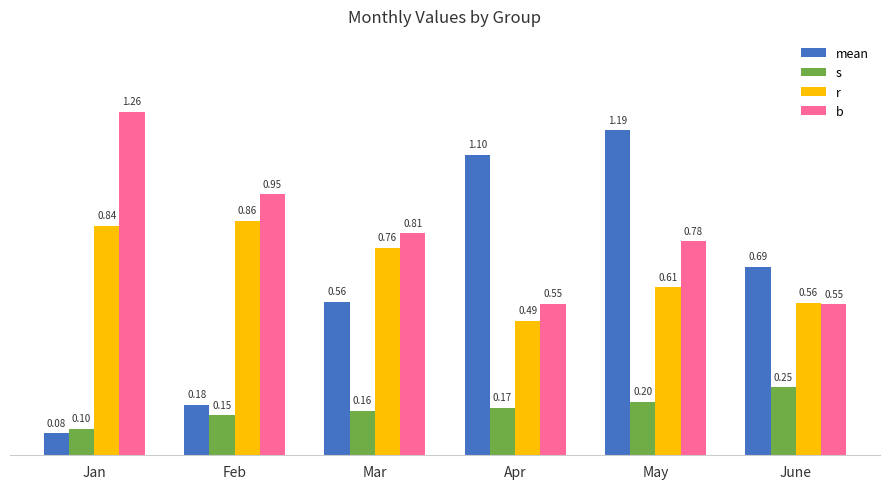

Which category has the highest value in the b series?

Jan